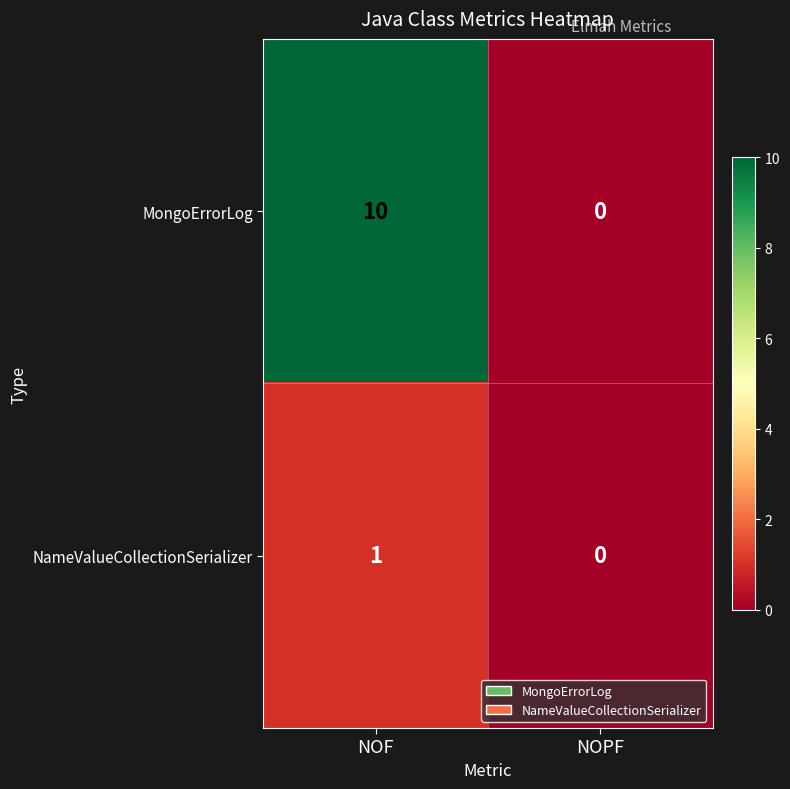

What is the difference between the MongoErrorLog values at NOPF and NOF?

10